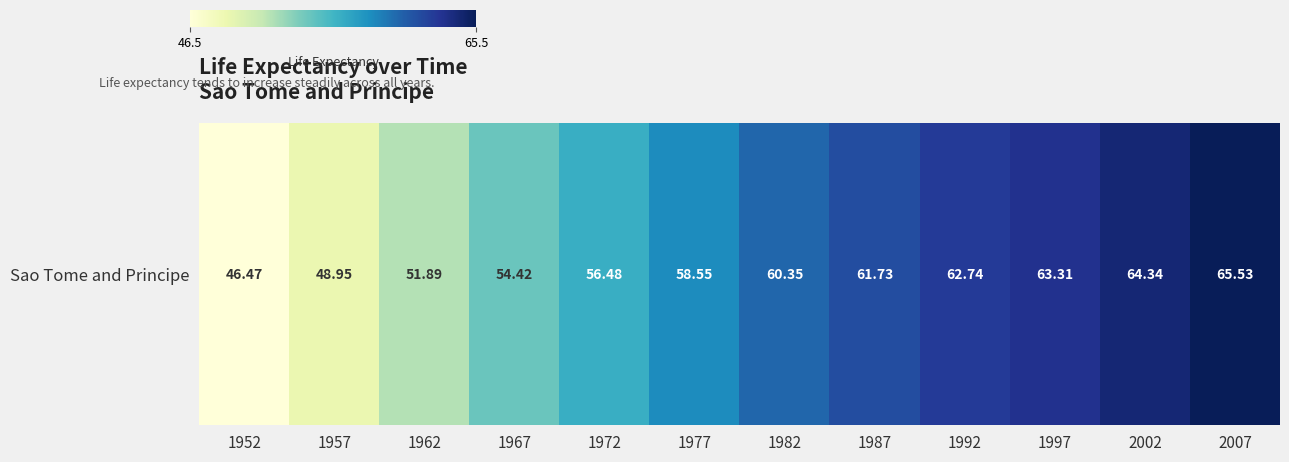

Reading left to right, what are all the values shown in this chart?

1952=46.5	1957=48.9	1962=51.9	1967=54.4	1972=56.5	1977=58.5	1982=60.4	1987=61.7	1992=62.7	1997=63.3	2002=64.3	2007=65.5